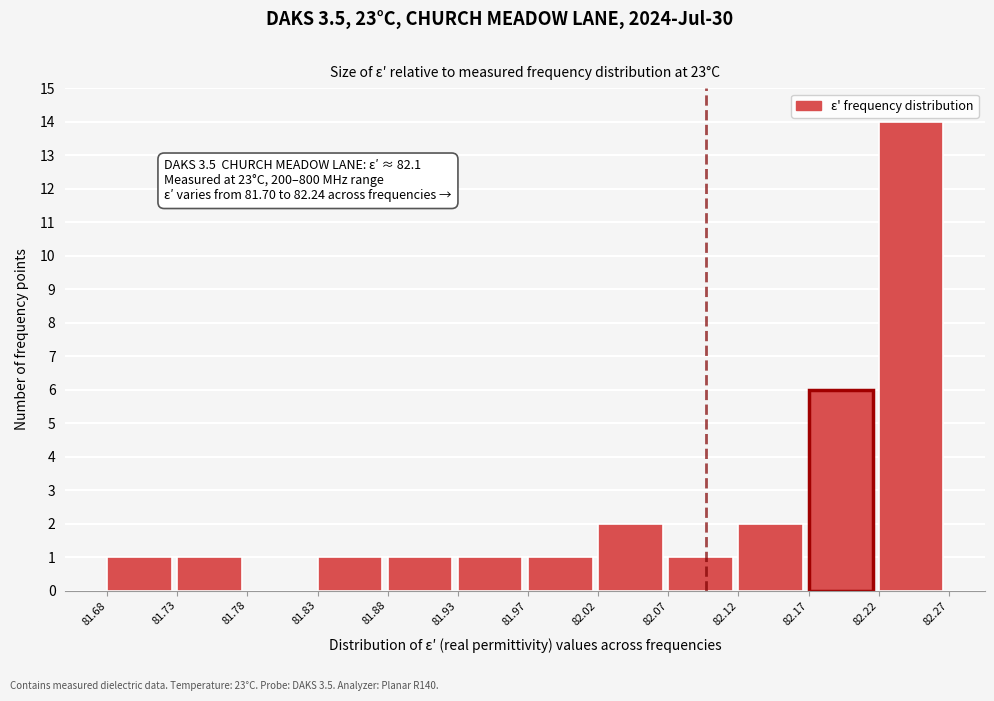

Which range on the x-axis has the tallest bar?

82.22 to 82.27